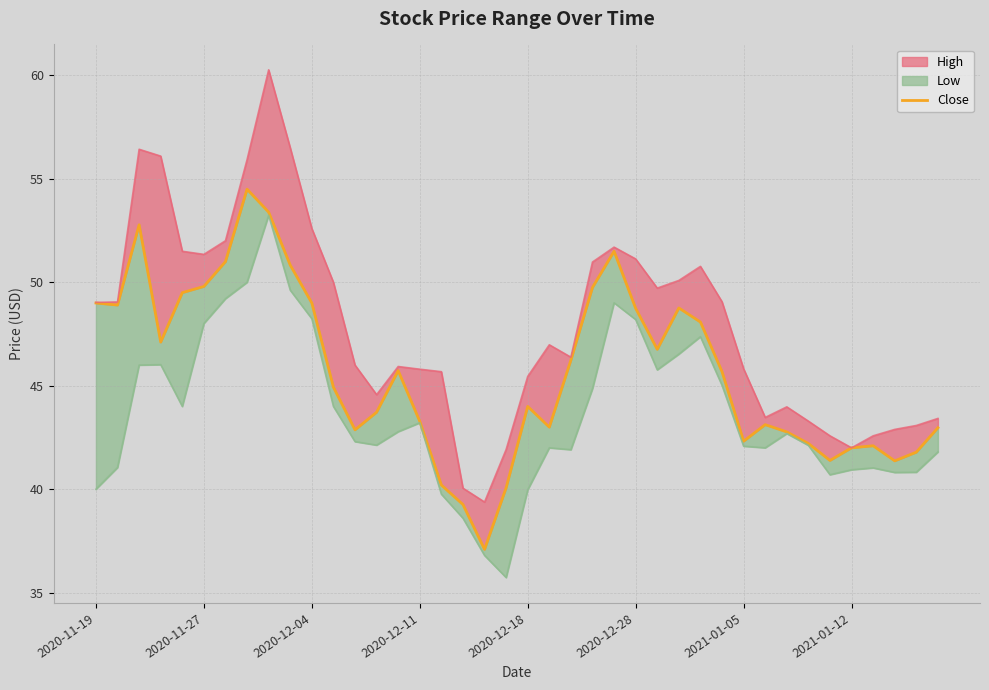

True or false: the data shows 17.7 at 31.

False